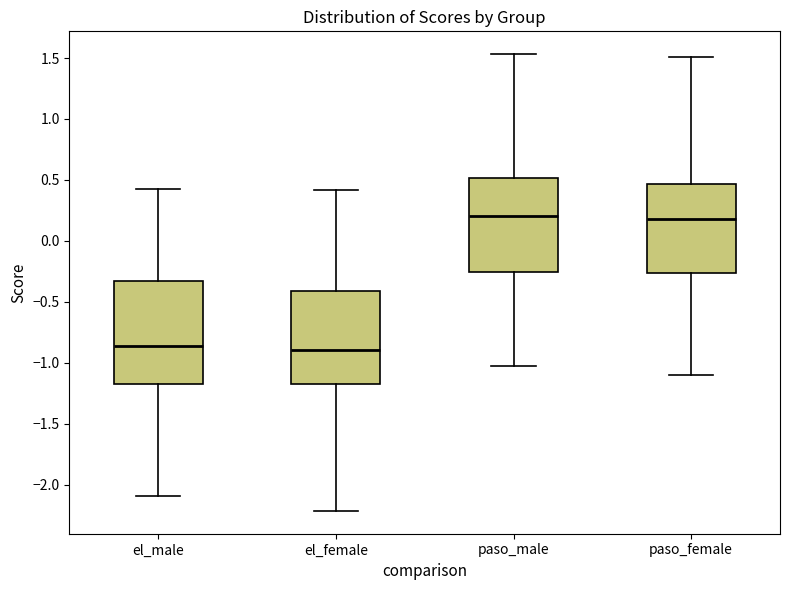

Where does the upper whisker of the box for el_male end on the y-axis? The values are not printed on the chart, so give them approximately, as read against the axis.

0.40